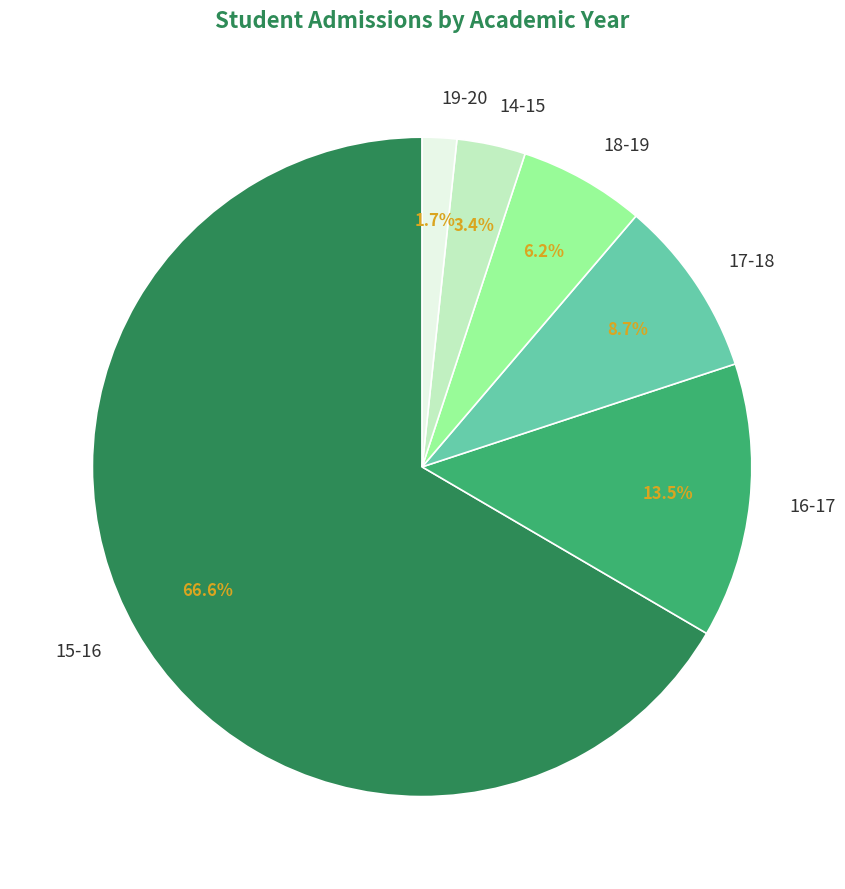

To the nearest percent, what is the difference between the largest and smallest slice percentages?

65%